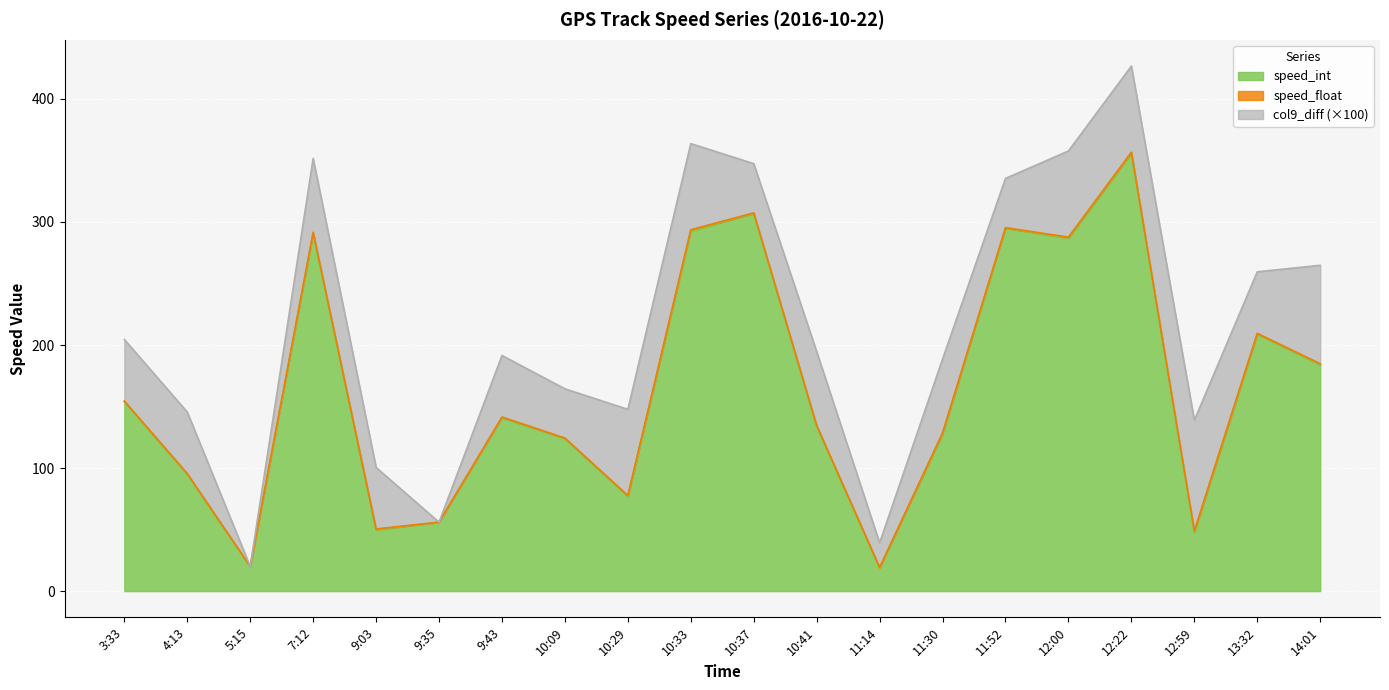

What is the total value across all series at 10:29?

147.7